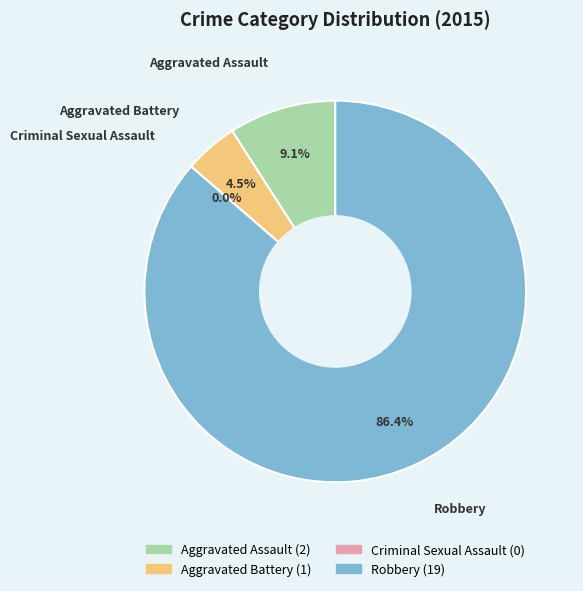

What is the smallest slice in the pie chart?

Criminal Sexual Assault